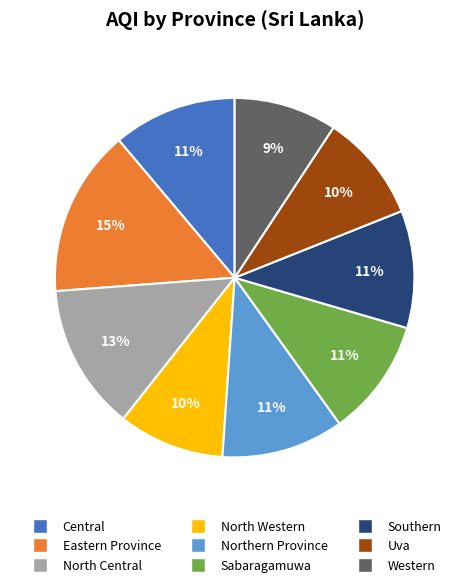

To the nearest percent, what is the average slice percentage?

11%